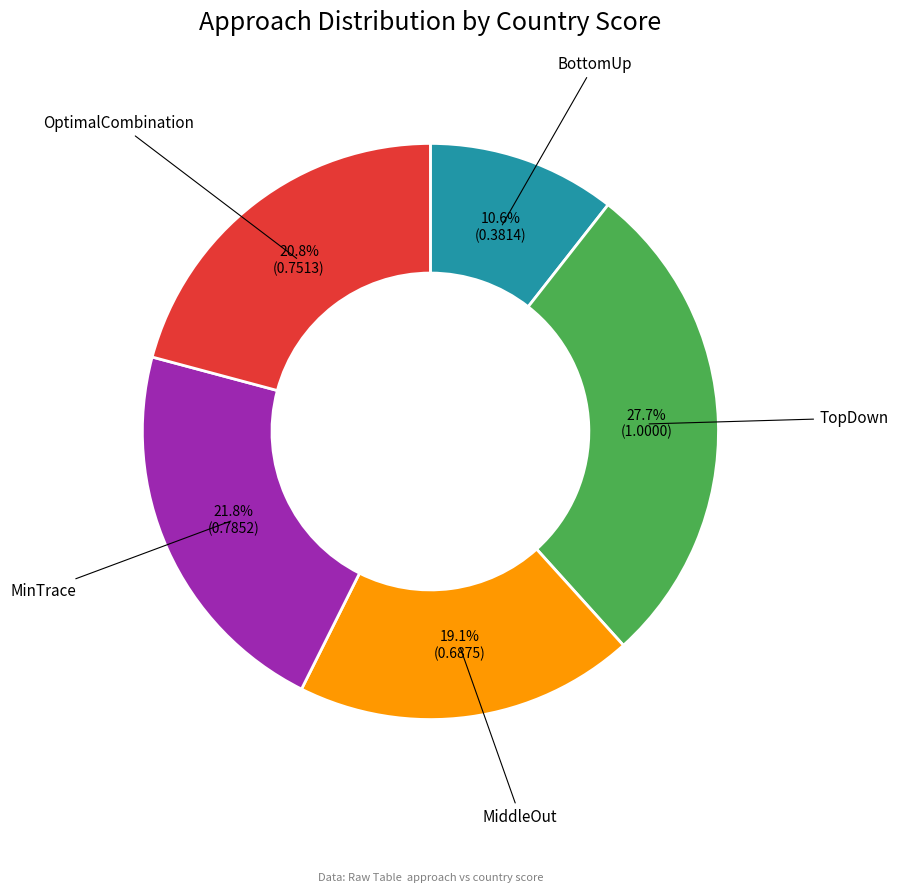

To the nearest percent, what is the average slice percentage?

20%